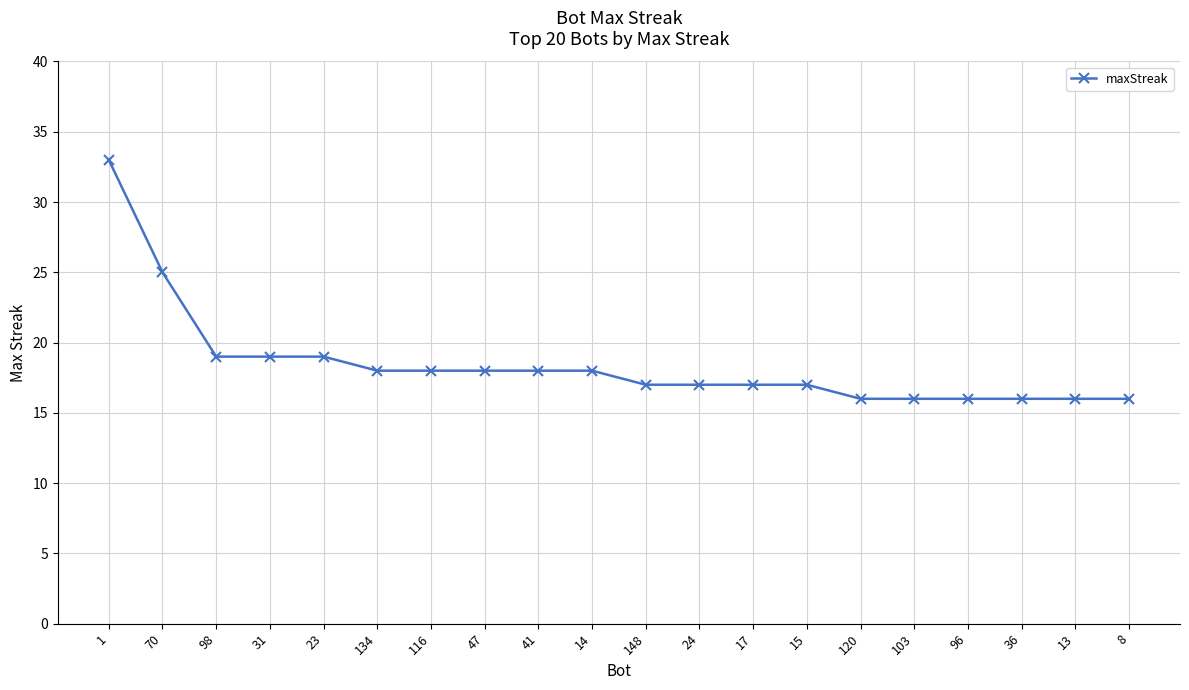

What is the difference between the second highest and second lowest values?

9